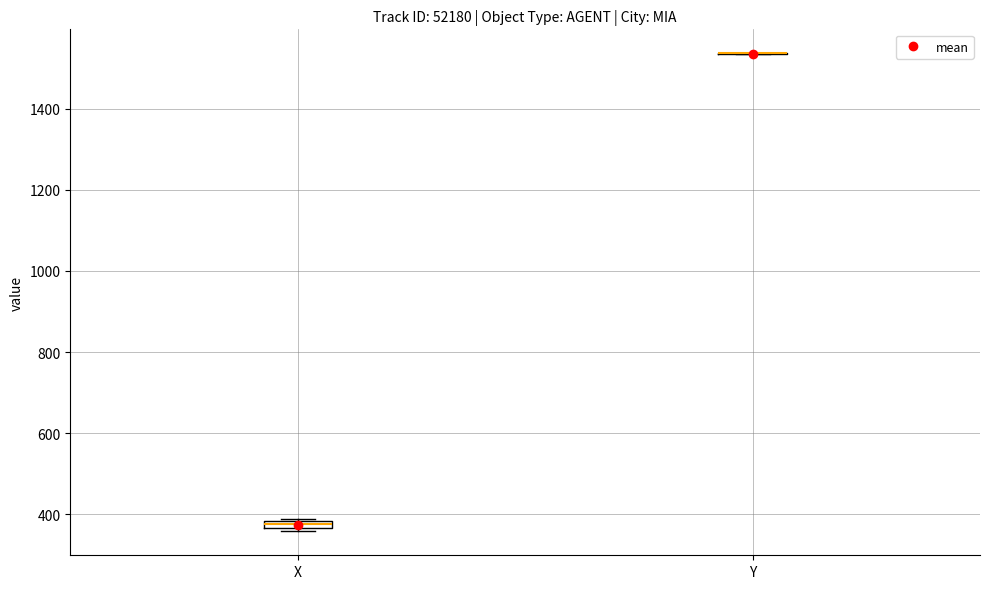

Where is the lower edge of the box for X on the y-axis? The values are not printed on the chart, so give them approximately, as read against the axis.

360